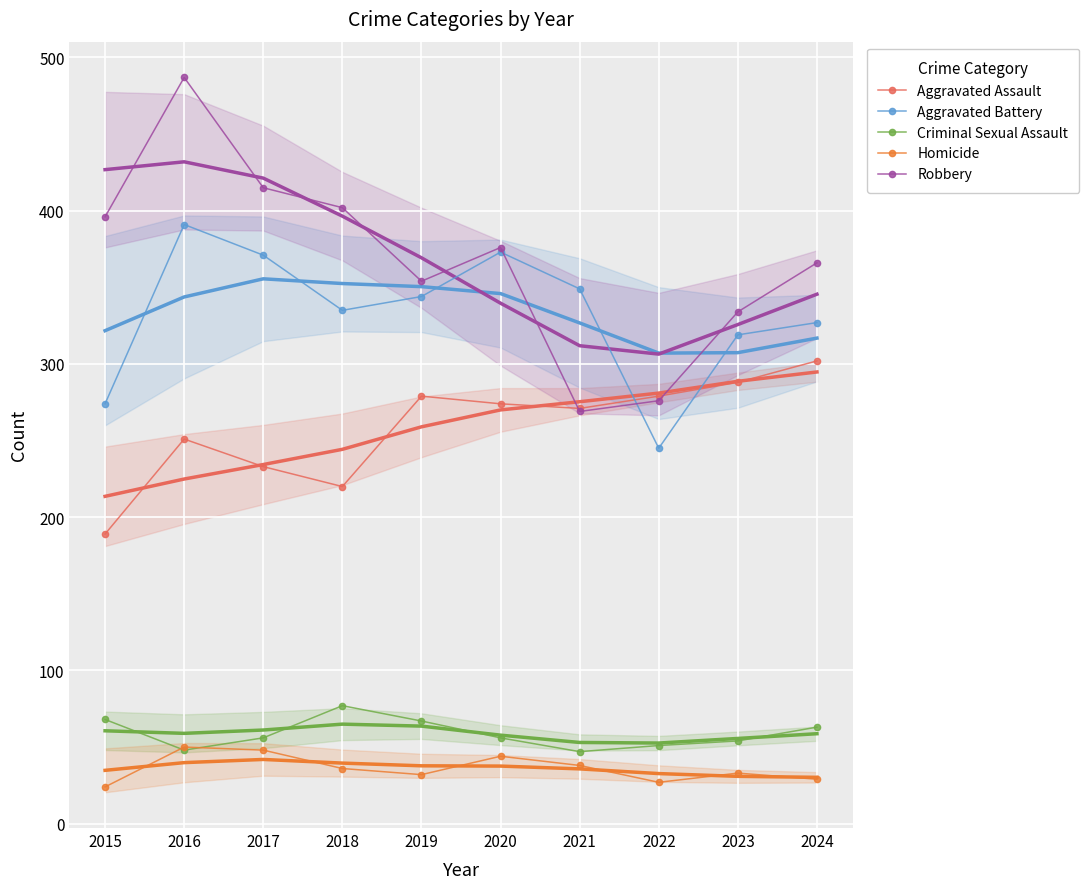

In Homicide, how many points are higher than both neighbors (excluding endpoints)?

3